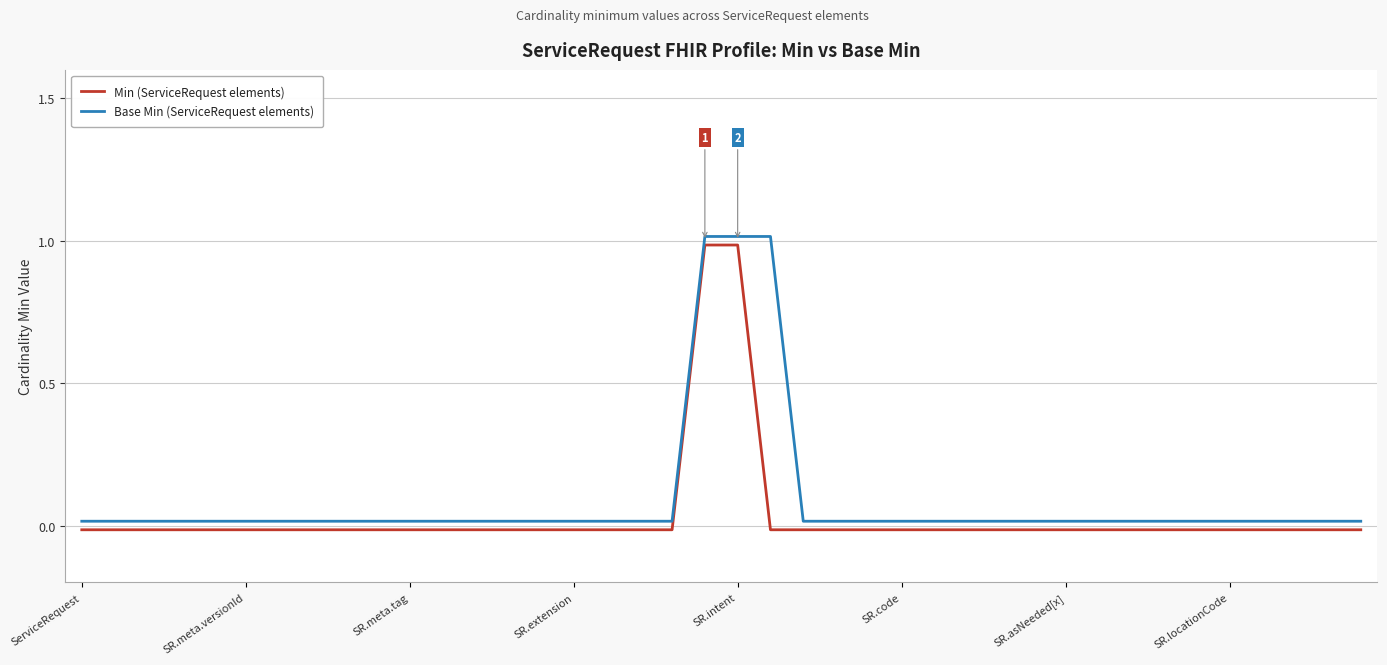

What is the maximum value for Min (ServiceRequest elements)?

1.0